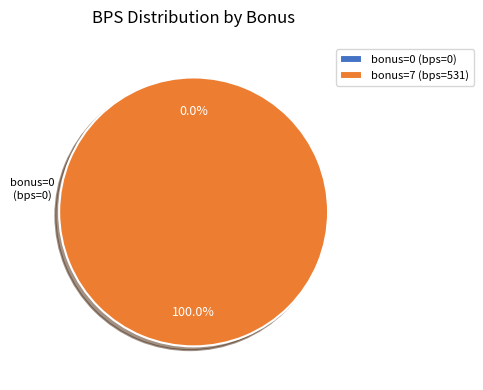

Does 0 represent more than half of the total?

No